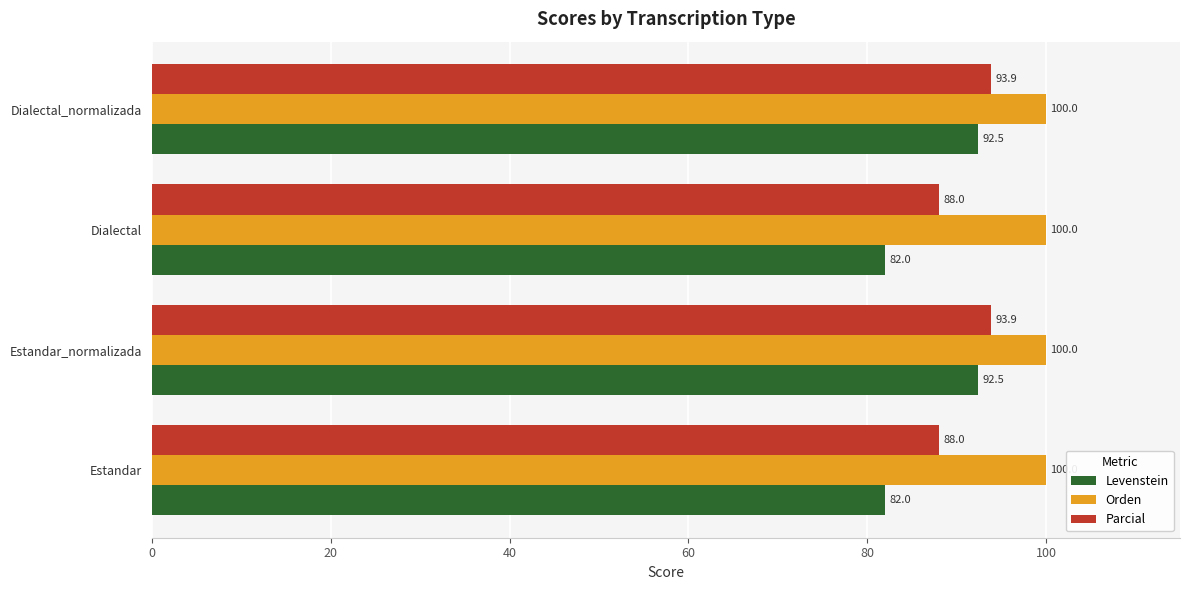

How many values in the Parcial series are below 93?

2